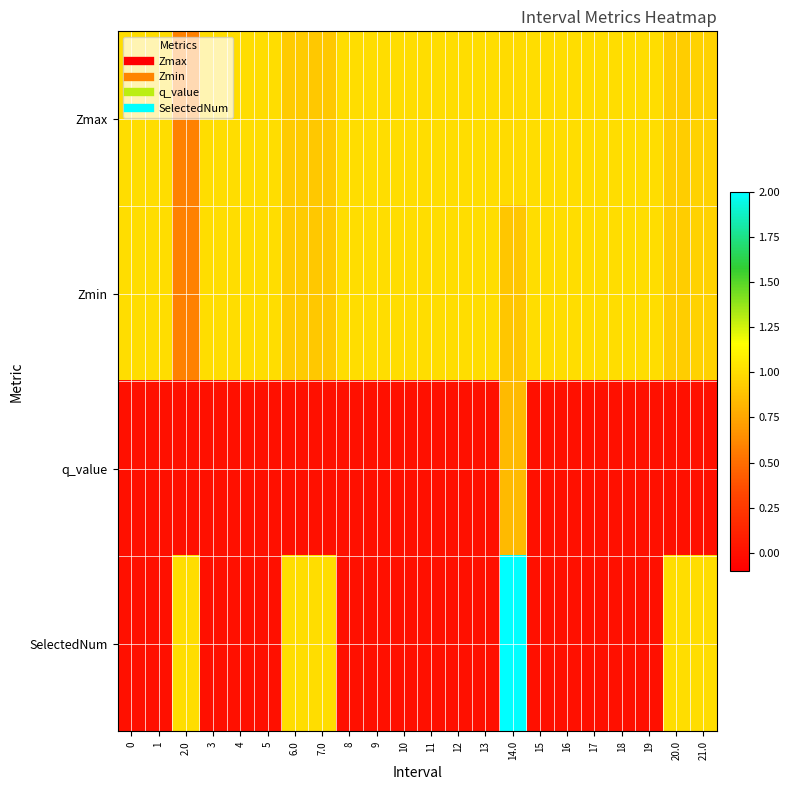

Reading right to left, extract all data points from this chart.

Zmax: 21.0=1.0	20.0=0.9	19=1.0	18=1.0	17=1.0	16=1.0	15=1.0	14.0=1.0	13=1.0	12=1.0	11=1.0	10=1.0	9=1.0	8=1.0	7.0=0.9	6.0=0.9	5=1.0	4=1.0	3=1.0	2.0=0.6	1=1.0	0=1.0
Zmin: 21.0=1.0	20.0=0.9	19=1.0	18=1.0	17=1.0	16=1.0	15=1.0	14.0=0.9	13=1.0	12=1.0	11=1.0	10=1.0	9=1.0	8=1.0	7.0=0.9	6.0=0.9	5=1.0	4=1.0	3=1.0	2.0=0.6	1=1.0	0=1.0
q_value: 21.0=-0.0	20.0=-0.0	19=0.0	18=0.0	17=0.0	16=0.0	15=0.0	14.0=0.8	13=0.0	12=0.0	11=0.0	10=0.0	9=0.0	8=0.0	7.0=-0.0	6.0=-0.0	5=0.0	4=0.0	3=0.0	2.0=-0.0	1=0.0	0=0.0
SelectedNum: 21.0=1.0	20.0=1.0	19=0.0	18=0.0	17=0.0	16=0.0	15=0.0	14.0=2.0	13=0.0	12=0.0	11=0.0	10=0.0	9=0.0	8=0.0	7.0=1.0	6.0=1.0	5=0.0	4=0.0	3=0.0	2.0=1.0	1=0.0	0=0.0